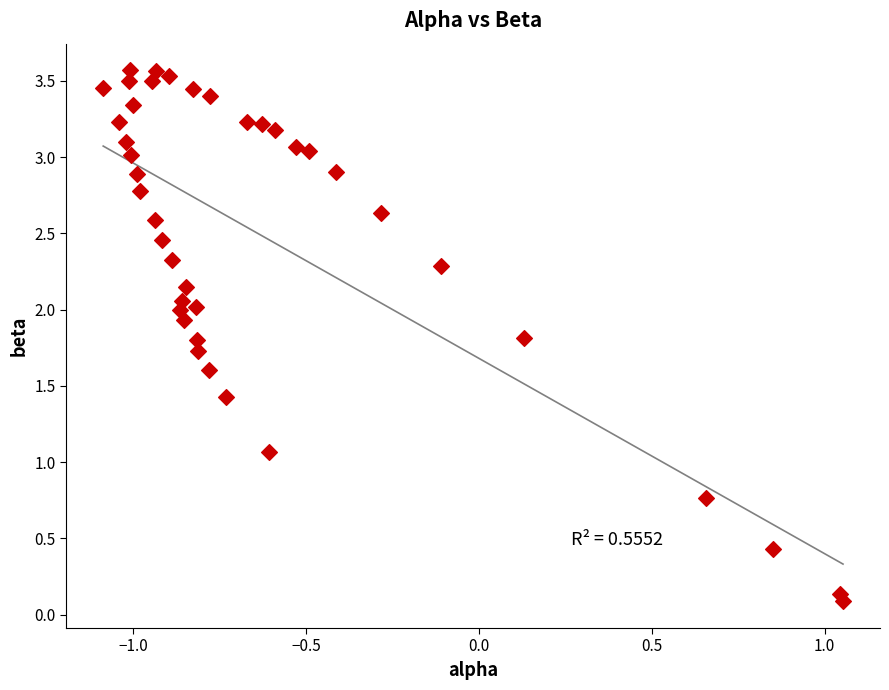

What Y value in the scatter plot is closest to 1?

1.1